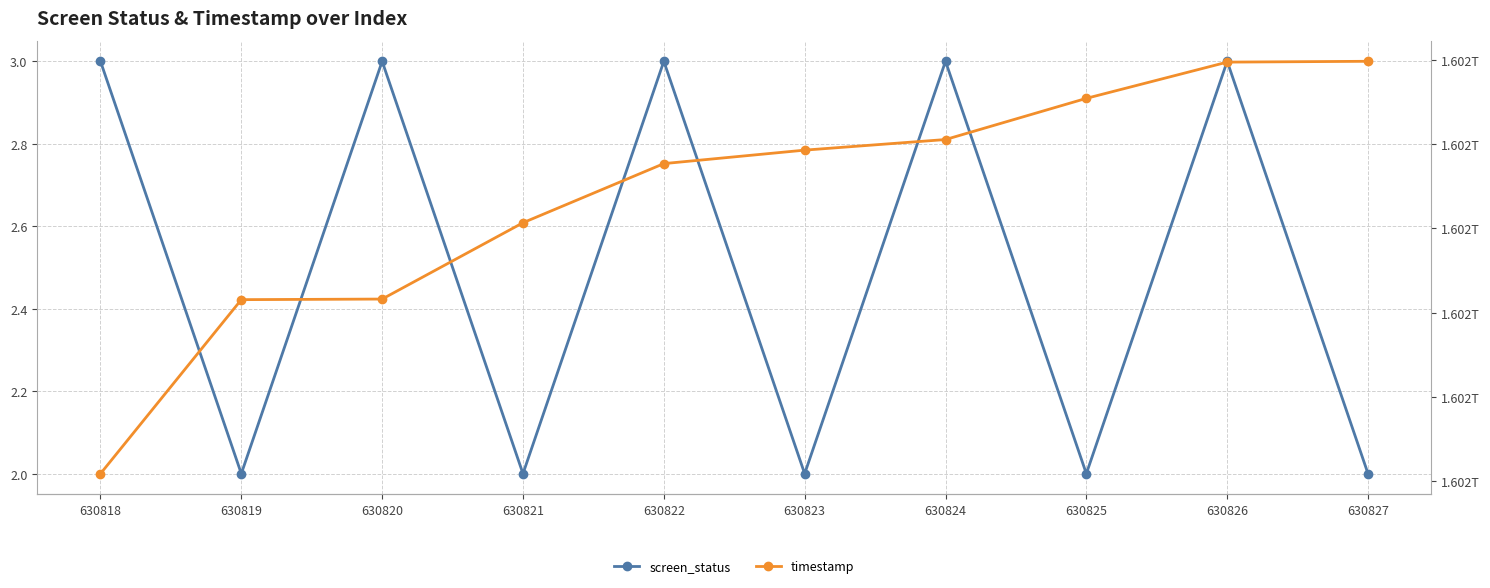

What are all the series names shown in the legend?

screen_status, timestamp